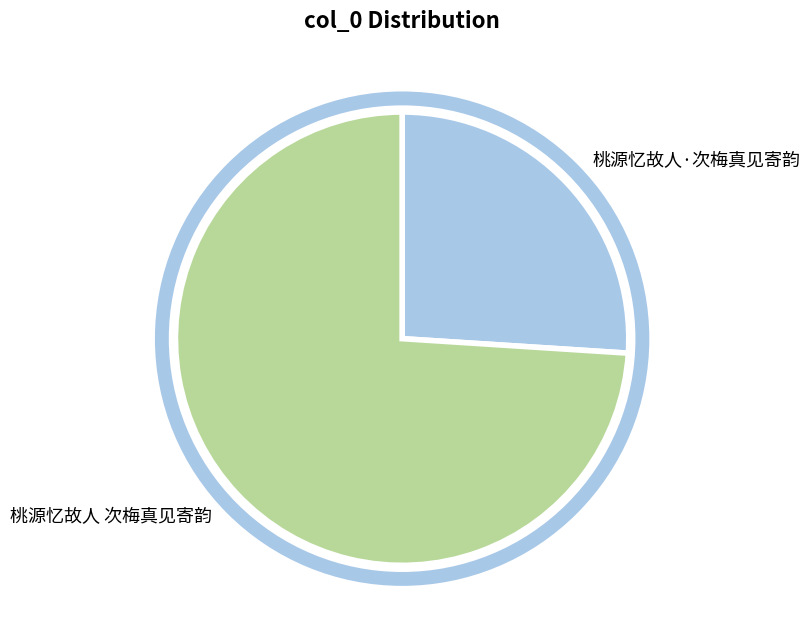

Combined, do 桃源忆故人 次梅真见寄韵 and 桃源忆故人·次梅真见寄韵 account for over 50%?

Yes